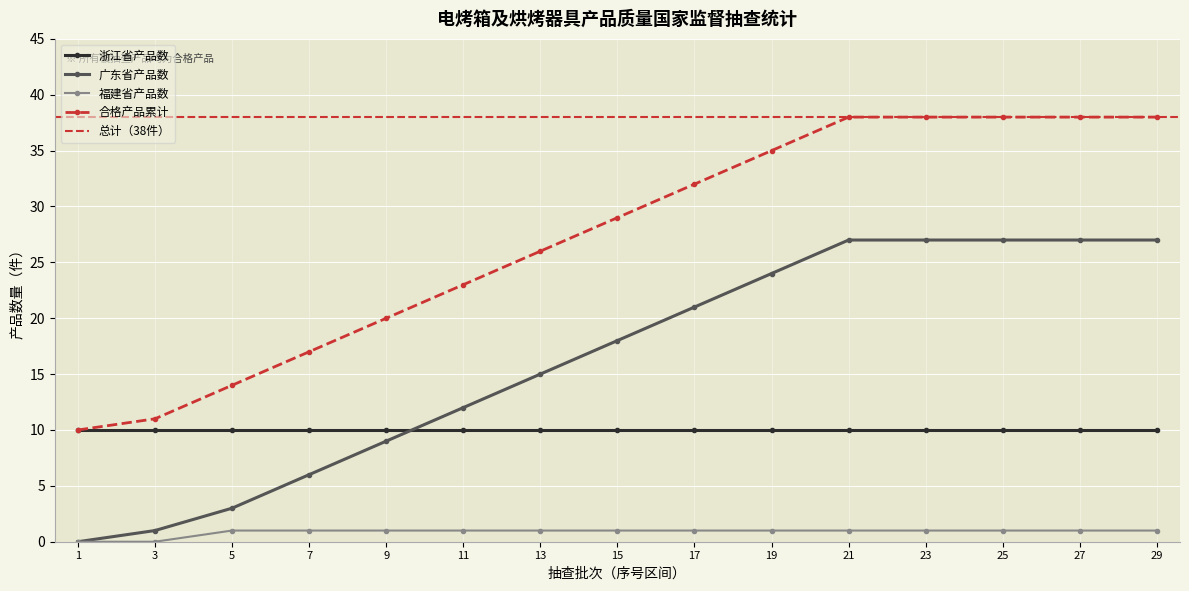

Rank the series at 5 from lowest to highest value.

福建省, 广东省, 浙江省